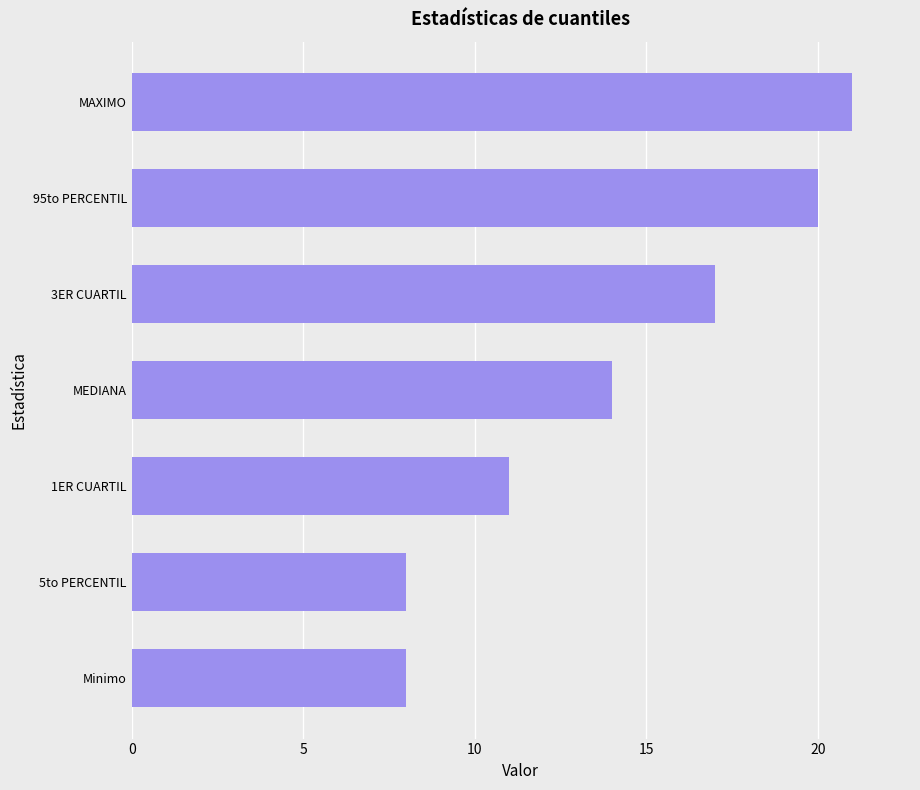

The value at MEDIANA is 14. True or false?

True